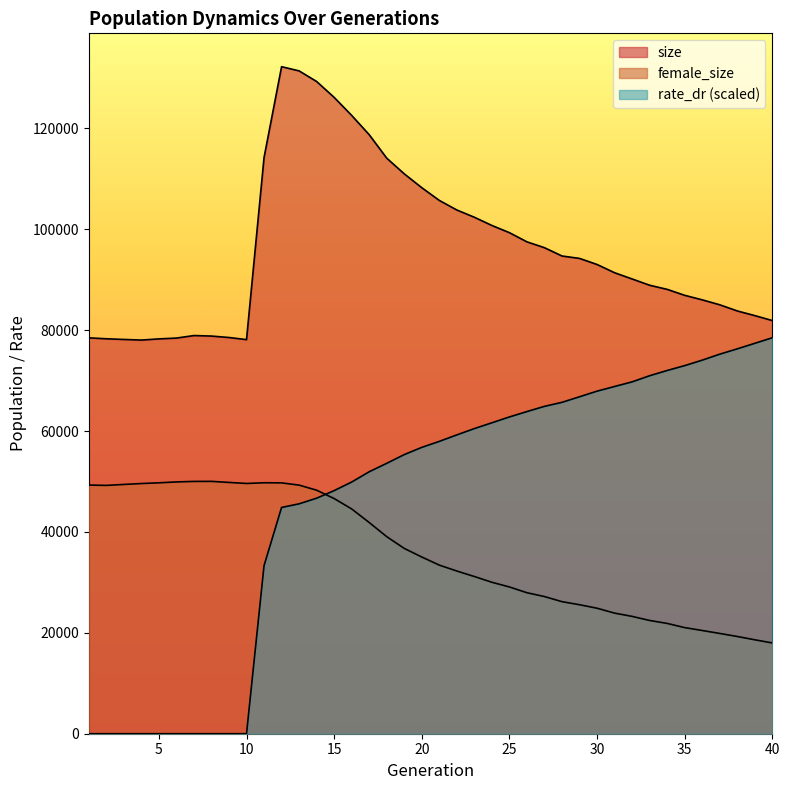

Reading left to right, extract all data points from this chart.

size: 1=78462.0	2=78279.0	3=78146.0	4=78024.0	5=78257.0	6=78418.0	7=78919.0	8=78817.0	9=78532.0	10=78112.0	11=114200.0	12=132208.0	13=131375.0	14=129272.0	15=126122.0	16=122546.0	17=118726.0	18=114074.0	19=110966.0	20=108222.0	21=105702.0	22=103803.0	23=102365.0	24=100737.0	25=99309.0	26=97490.0	27=96331.0	28=94686.0	29=94208.0	30=93004.0	31=91372.0	32=90134.0	33=88891.0	34=88074.0	35=86893.0	36=85997.0	37=85016.0	38=83797.0	39=82870.0	40=81894.0
female_size: 1=49285.0	2=49219.0	3=49407.0	4=49585.0	5=49732.0	6=49906.0	7=50007.0	8=50016.0	9=49806.0	10=49600.0	11=49742.0	12=49719.0	13=49272.0	14=48268.0	15=46608.0	16=44550.0	17=41861.0	18=39056.0	19=36728.0	20=35023.0	21=33417.0	22=32244.0	23=31158.0	24=30017.0	25=29088.0	26=27944.0	27=27186.0	28=26172.0	29=25566.0	30=24872.0	31=23906.0	32=23256.0	33=22447.0	34=21862.0	35=21031.0	36=20461.0	37=19876.0	38=19272.0	39=18617.0	40=17989.0
rate_dr: 1=0.0	2=0.0	3=0.0	4=0.0	5=0.0	6=0.0	7=0.0	8=0.0	9=0.0	10=0.0	11=33323.7	12=44843.0	13=45566.8	14=46681.2	15=48182.8	16=49884.9	17=51920.9	18=53595.4	19=55323.0	20=56755.3	21=57941.1	22=59227.6	23=60478.2	24=61627.6	25=62784.7	26=63852.0	27=64884.8	28=65681.9	29=66787.9	30=67897.1	31=68820.9	32=69739.9	33=70953.8	34=71994.5	35=72959.2	36=74040.8	37=75225.7	38=76280.3	39=77379.8	40=78482.4